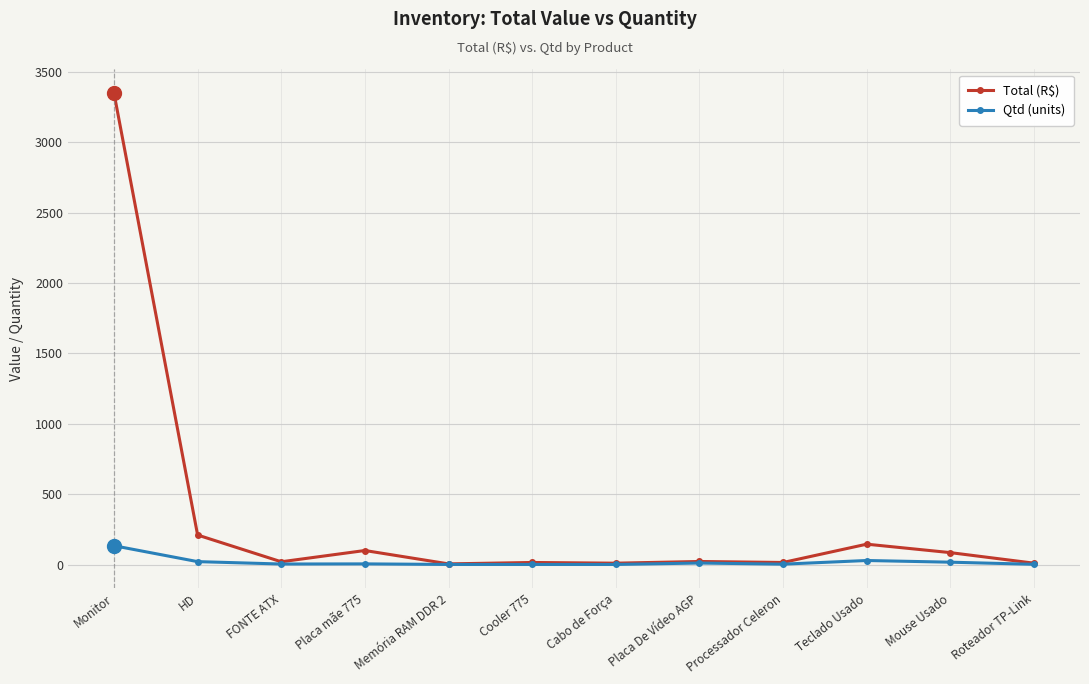

At which label does Qtd (units) first exceed 5?

Monitor